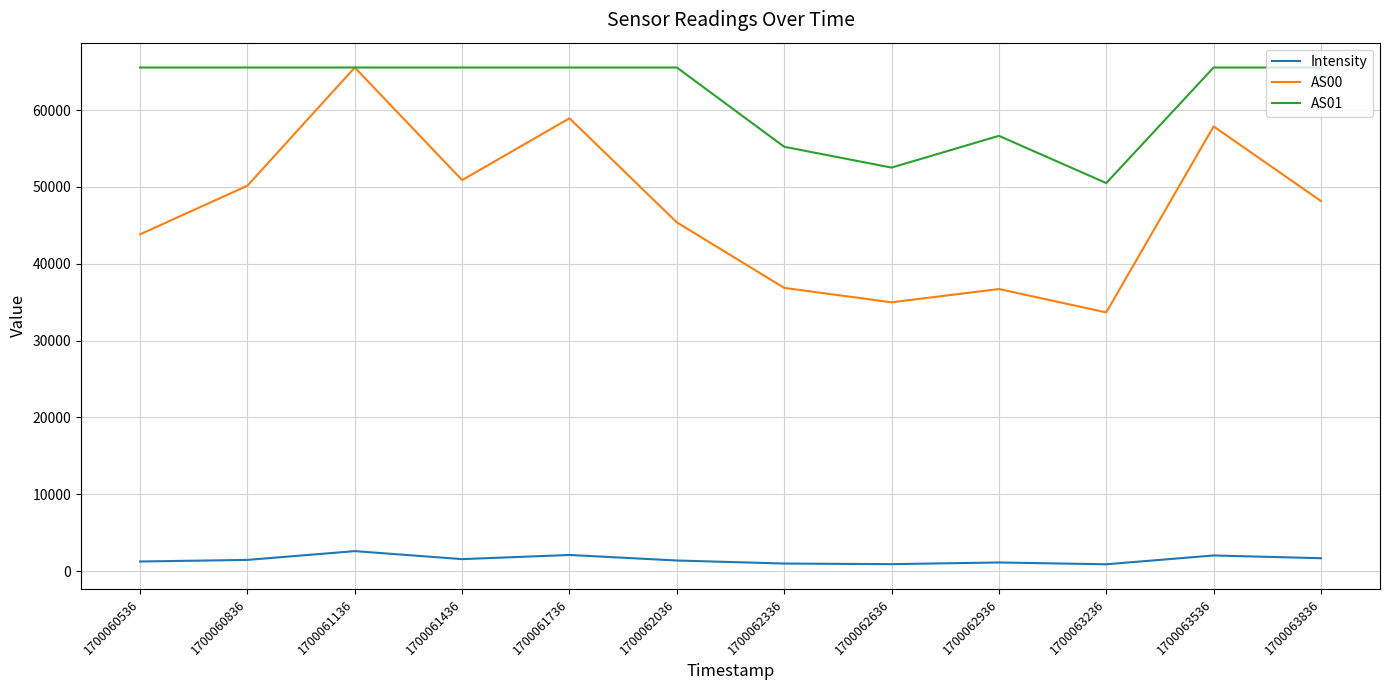

True or false: AS00 has more than 0 interior local peaks.

True